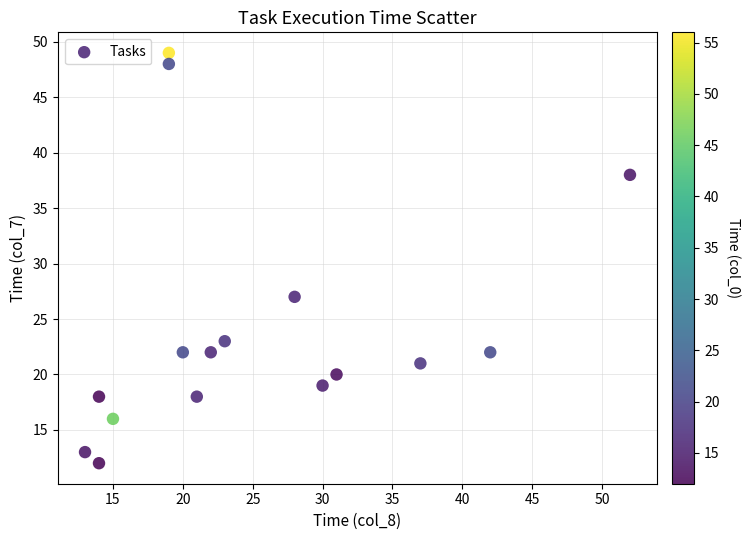

What Y value in the scatter plot is closest to 30?

27